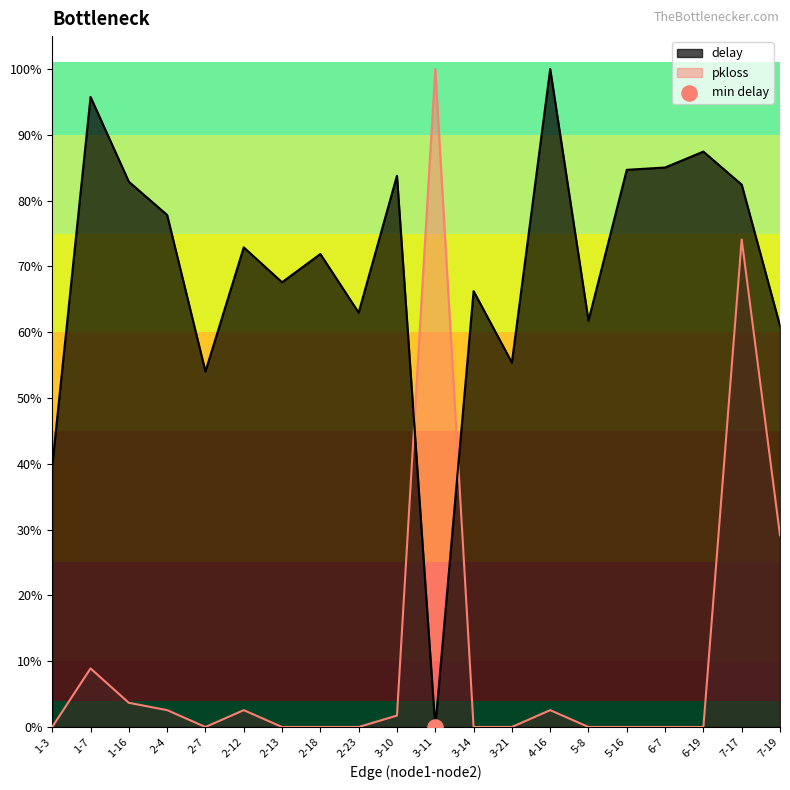

What is the total value across all series at 4-16?

1.0